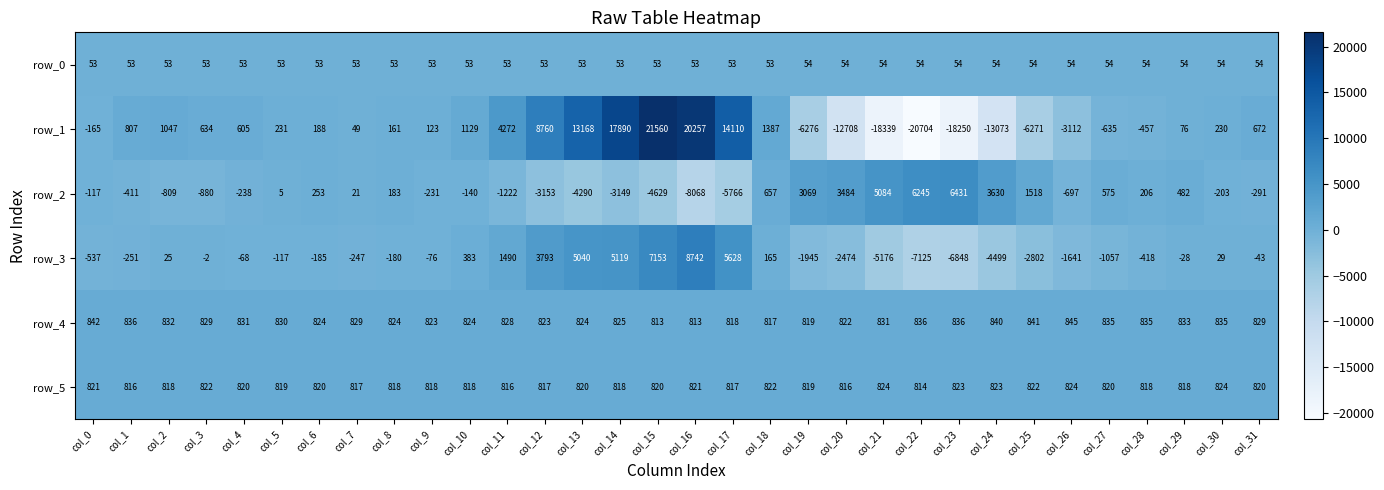

The row_1 series shows 1278.2 at col_11. True or false?

False